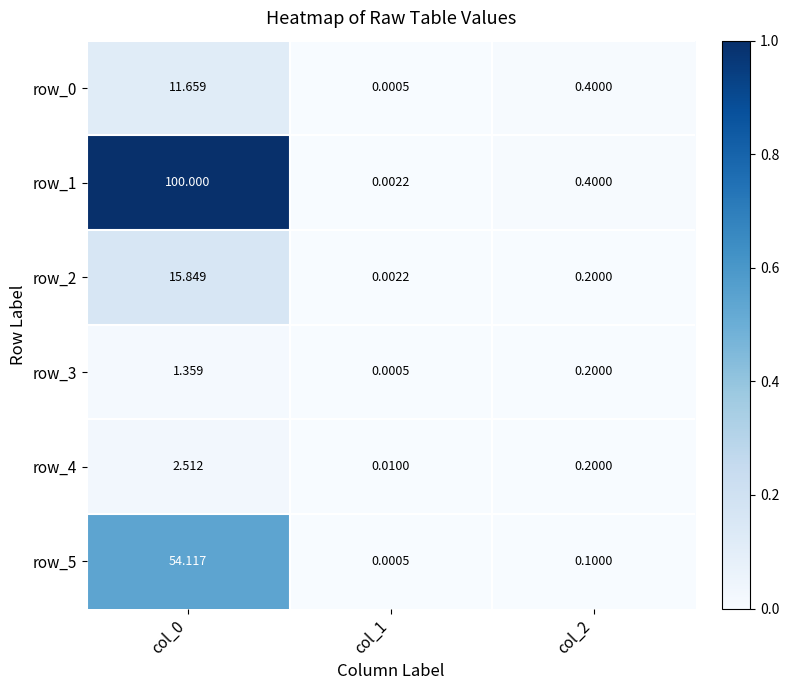

What is the average value of the row_2 series?

5.4